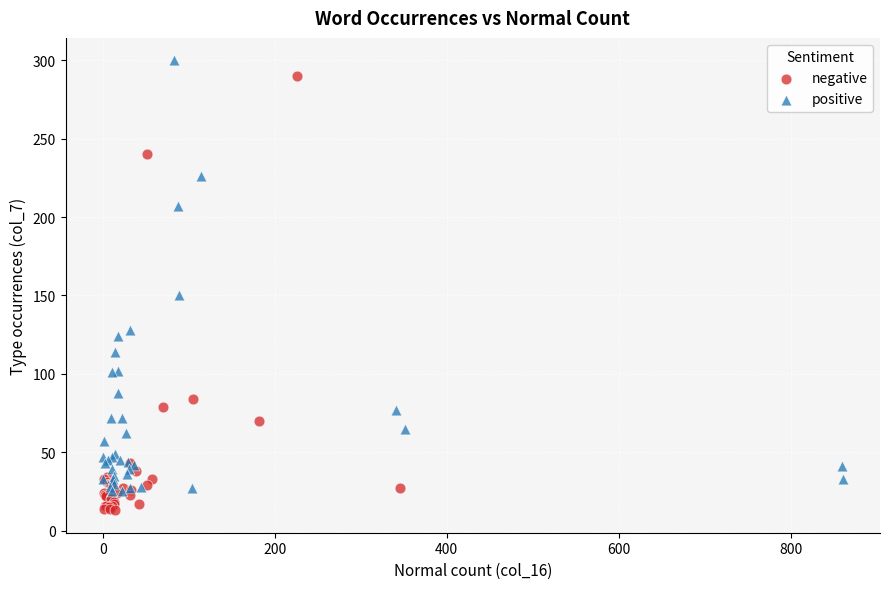

Which series has the largest Y range (max minus min)?

negative